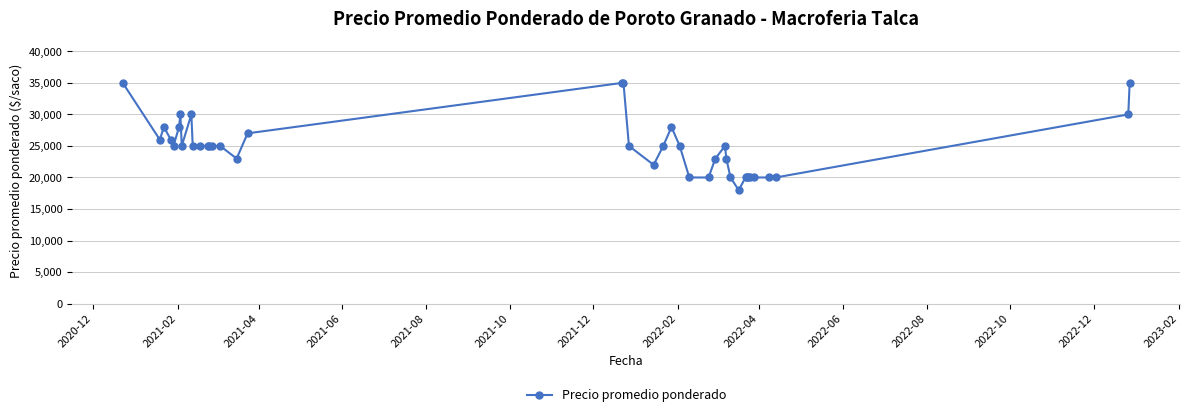

What is the greatest value displayed?

35000